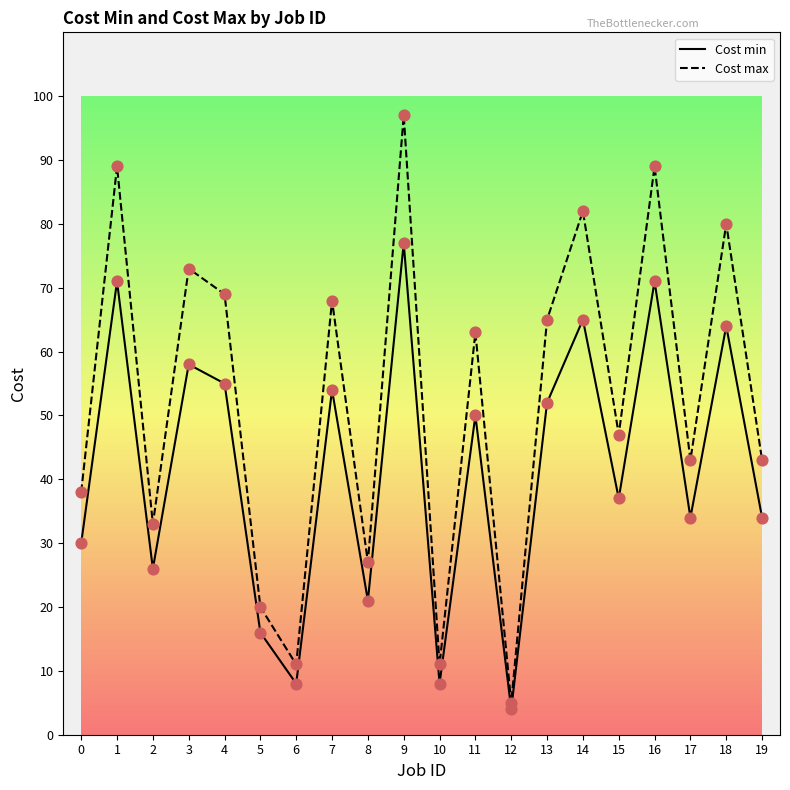

Between 8 and 9, which series saw the biggest shift?

Cost max